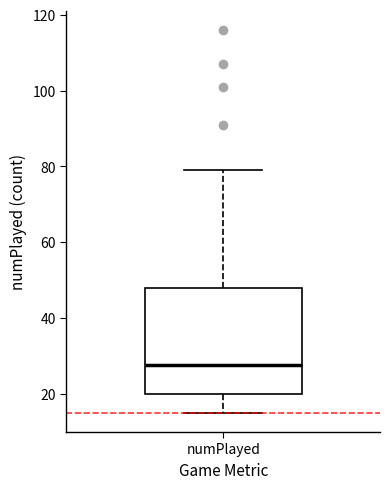

Read this box plot against the y-axis: the position of the median line, the range covered by the box, and the ends of both whiskers. The values are not printed on the chart, so give them approximately, as read against the axis.

median 28, box 20 to 48, whiskers 16 to 80